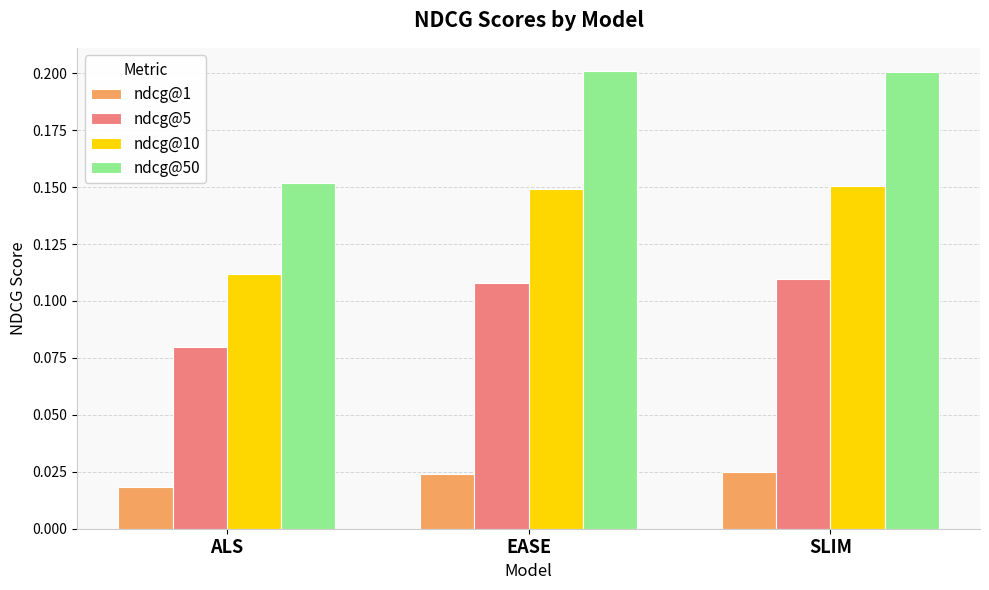

Which category has the lowest value in the ndcg@50 series?

ALS